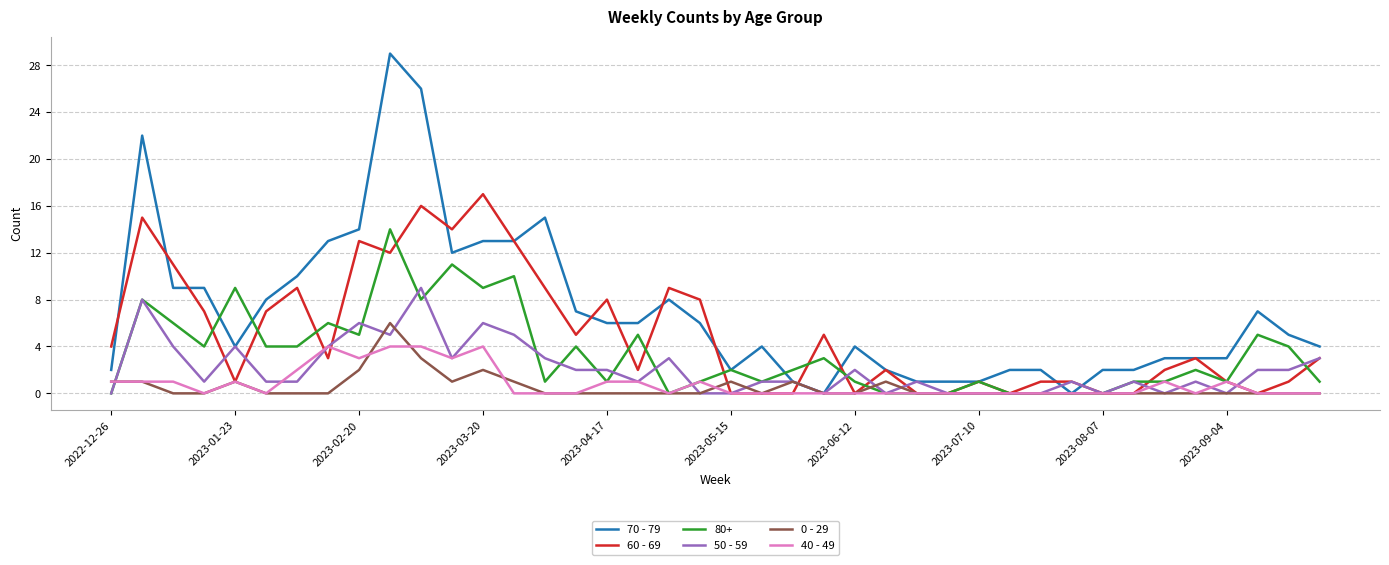

List the series in order of their peak value, lowest first.

40 - 49, 0 - 29, 50 - 59, 80+, 60 - 69, 70 - 79